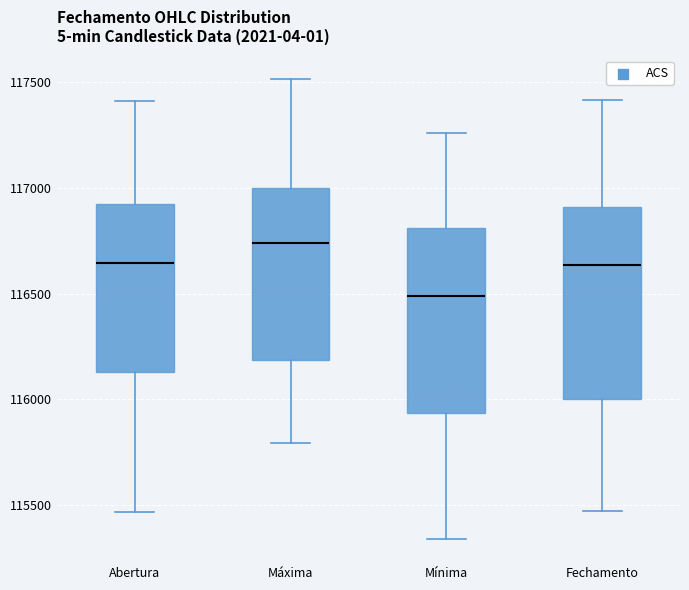

Where is the upper edge of the box for Máxima on the y-axis? The values are not printed on the chart, so give them approximately, as read against the axis.

117000